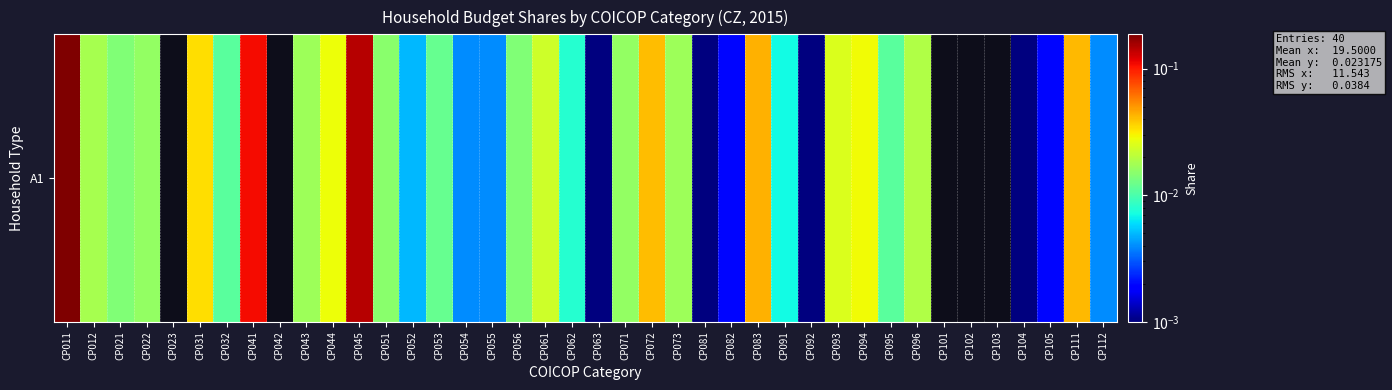

Reading right to left, list all the values displayed in this chart.

0.0	0.0	0.0	0.0	0.0	0.0	0.0	0.0	0.0	0.0	0.0	0.0	0.0	0.0	0.0	0.0	0.0	0.0	0.0	0.0	0.0	0.0	0.0	0.0	0.0	0.0	0.0	0.0	0.1	0.0	0.0	0.0	0.1	0.0	0.0	0.0	0.0	0.0	0.0	0.2